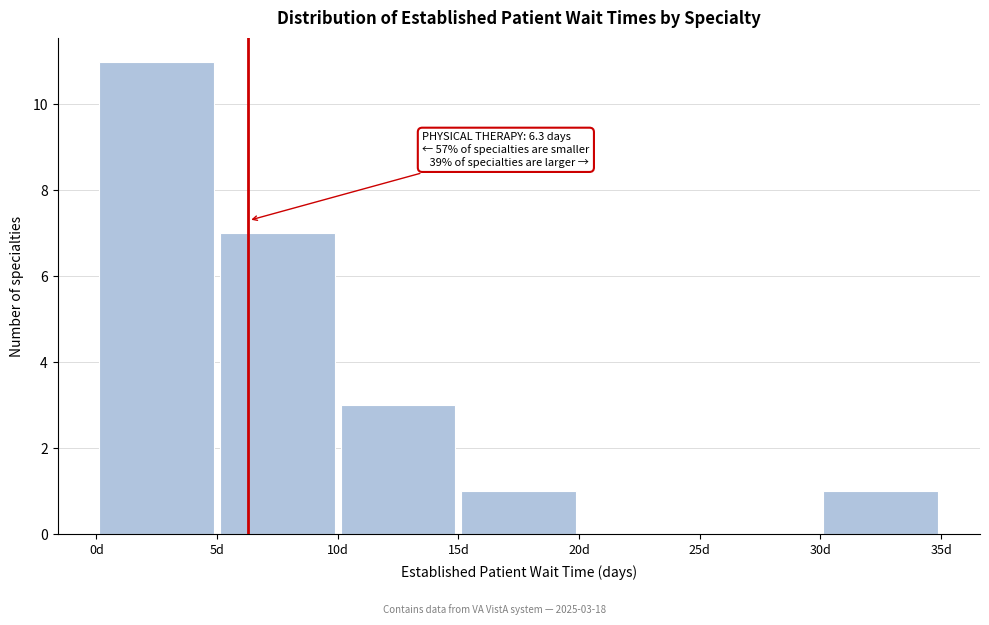

Over which range of the x-axis is the bar tallest?

0 to 5